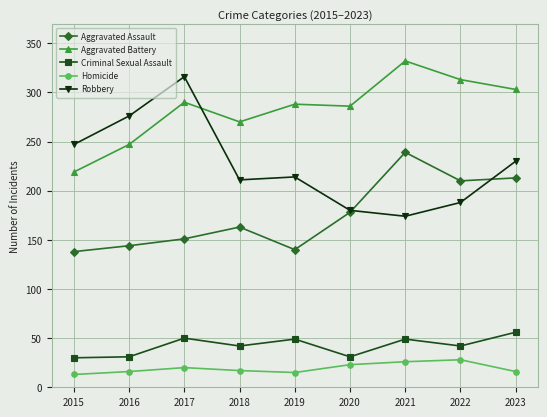

True or false: Aggravated Assault has more than 1 interior local peaks.

True